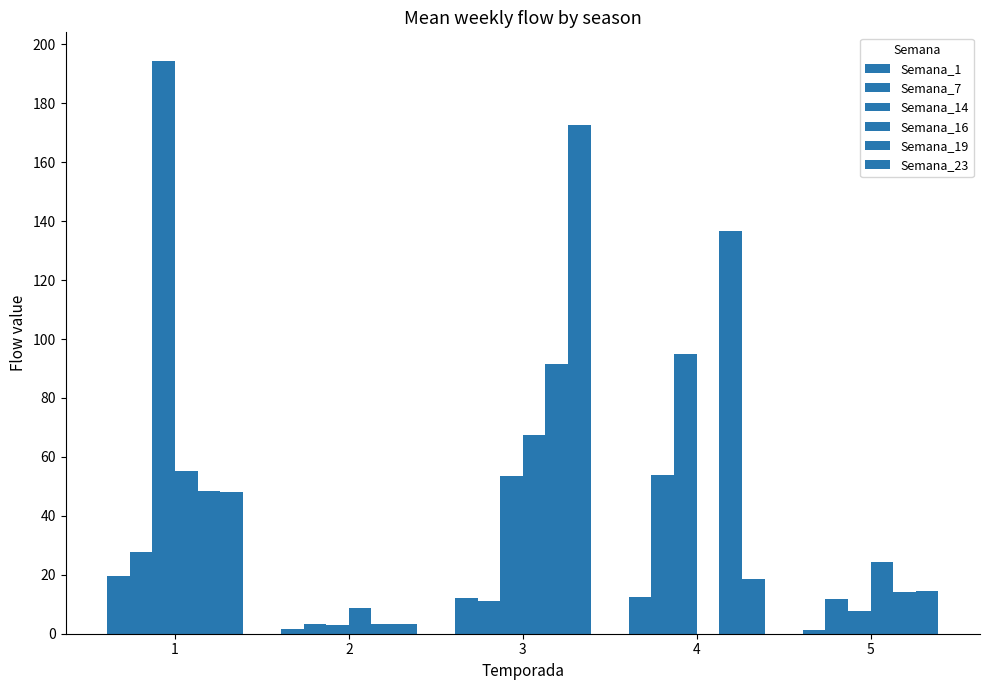

What is the value of the Semana_1 bar at the 3rd from the left?

12.0